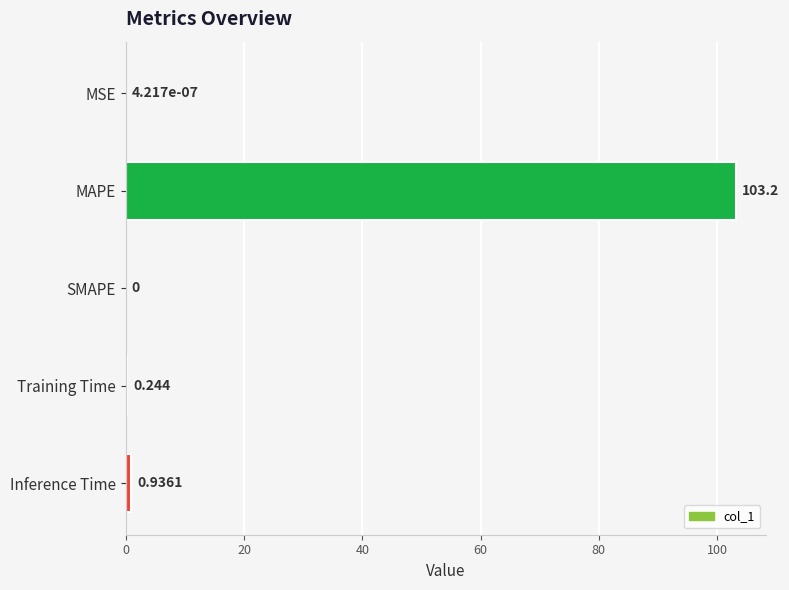

Where is the data nearest to the value 51?

Inference Time